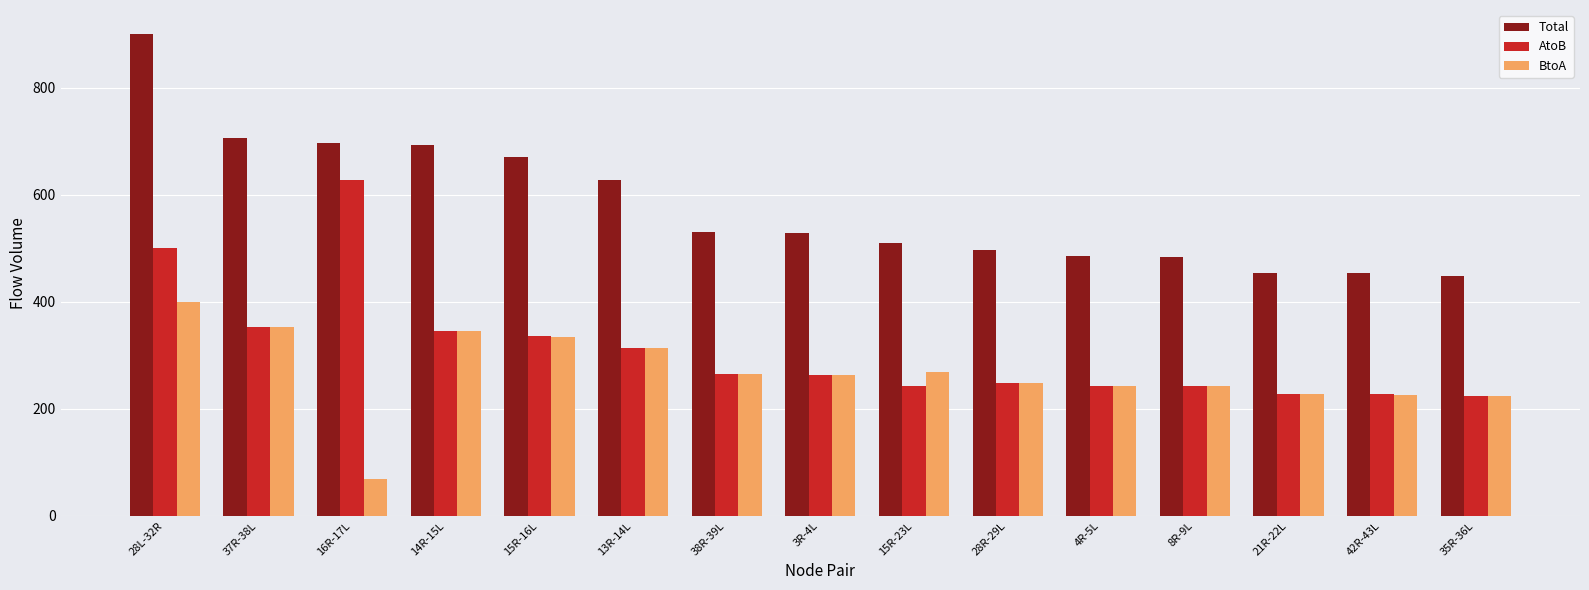

What is the highest value of the AtoB series?

627